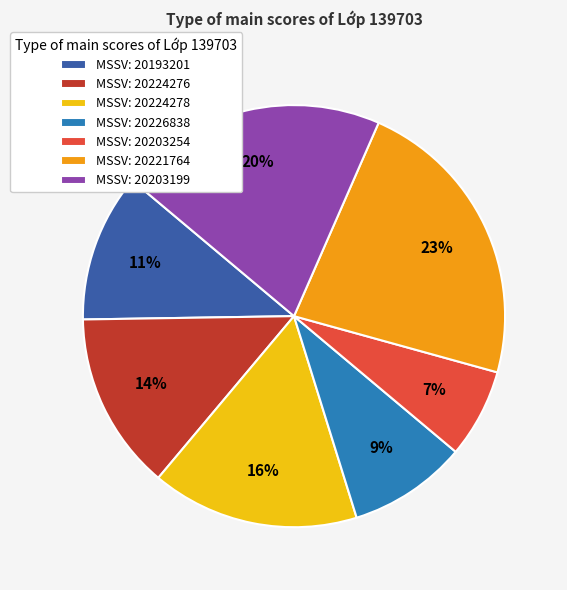

Combined, do MSSV: 20224278 and MSSV: 20226838 account for over 50%?

No